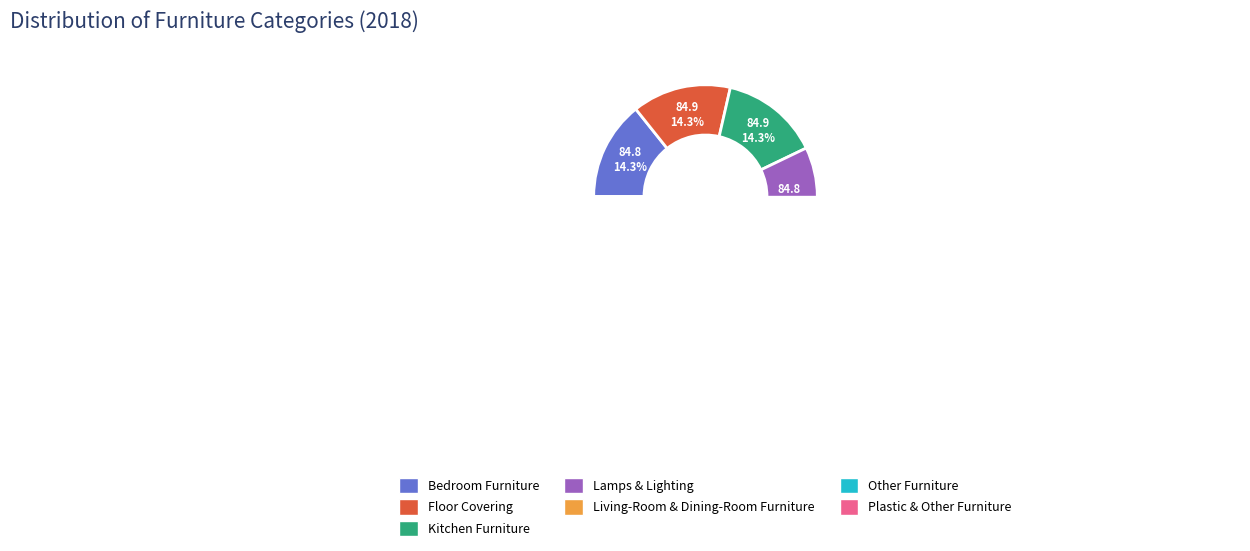

To the nearest percent, what percentage of the pie is Other Furniture?

14%